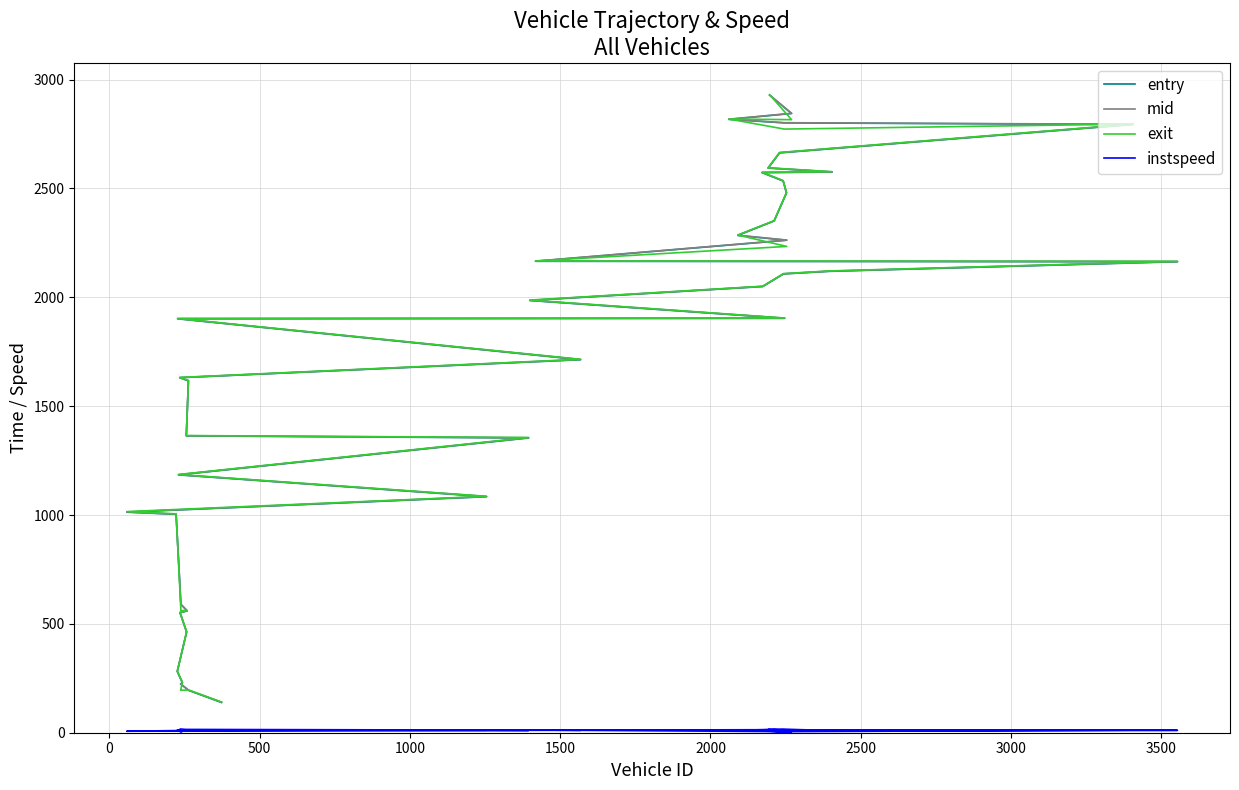

What is the value of the entry point at the 3rd from the left?

223.6